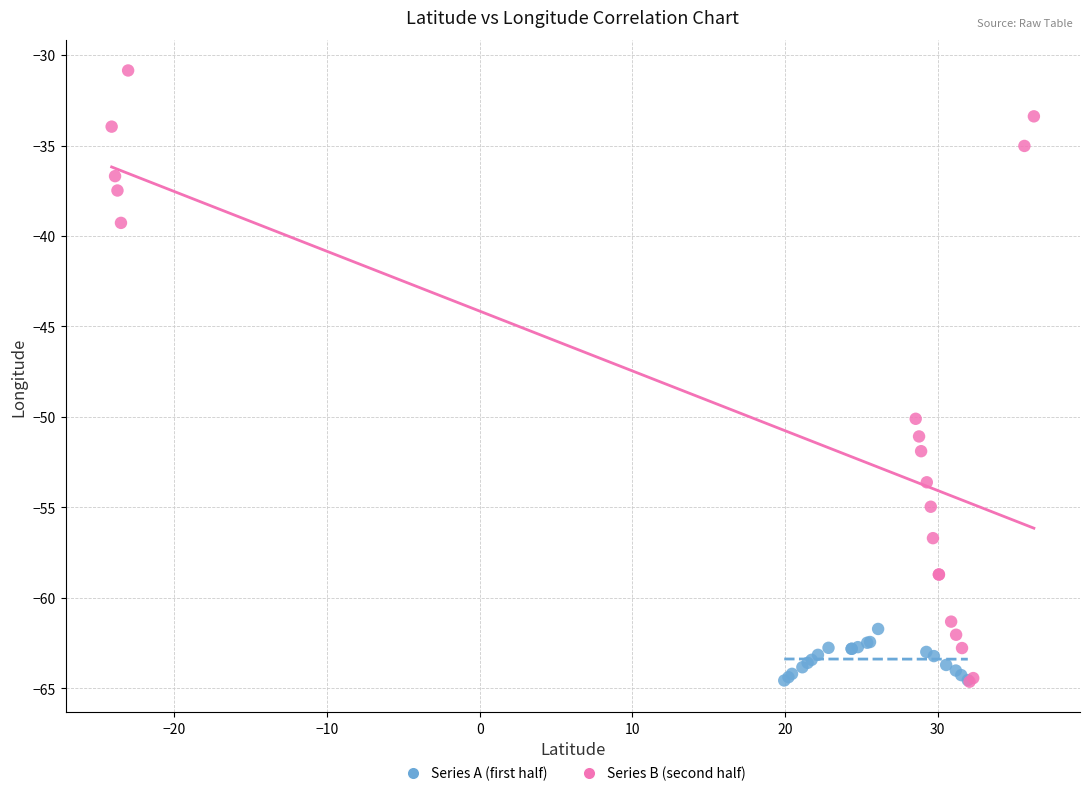

Which series has the widest spread of Y values?

Series B (second half)